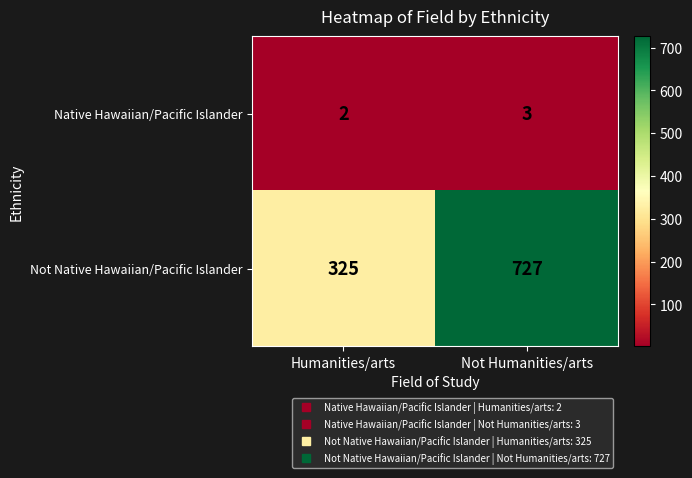

At which category is the sum across all series the highest?

Not Humanities/arts